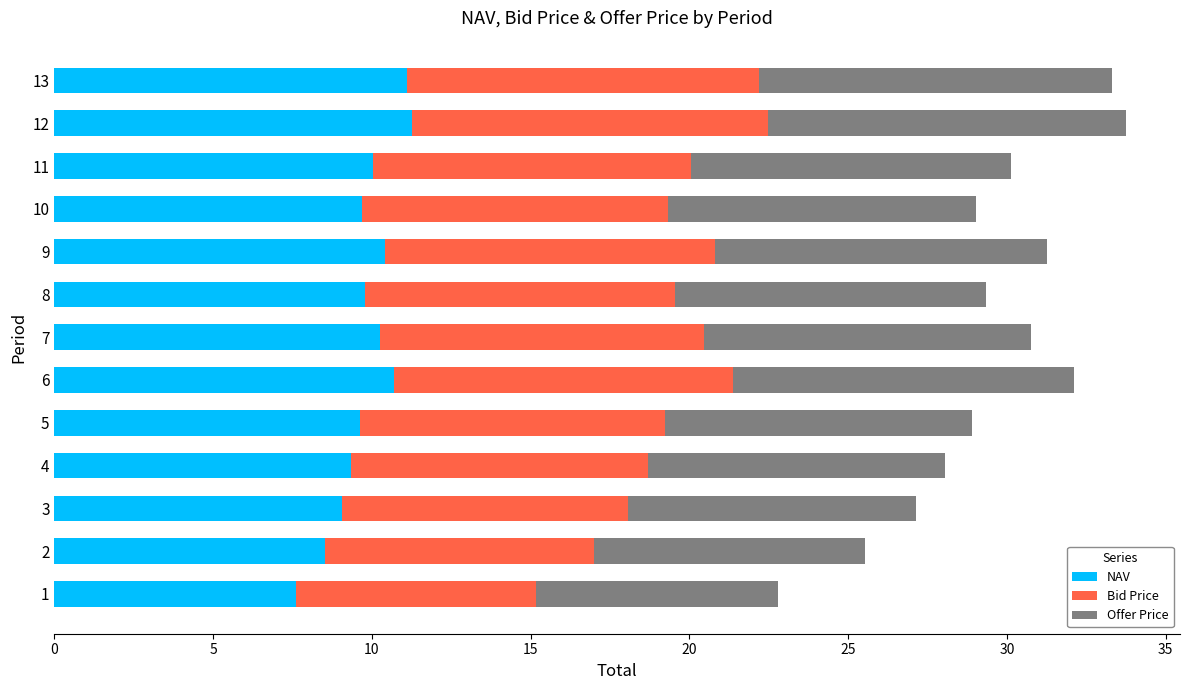

How many categories are shown in the chart?

13